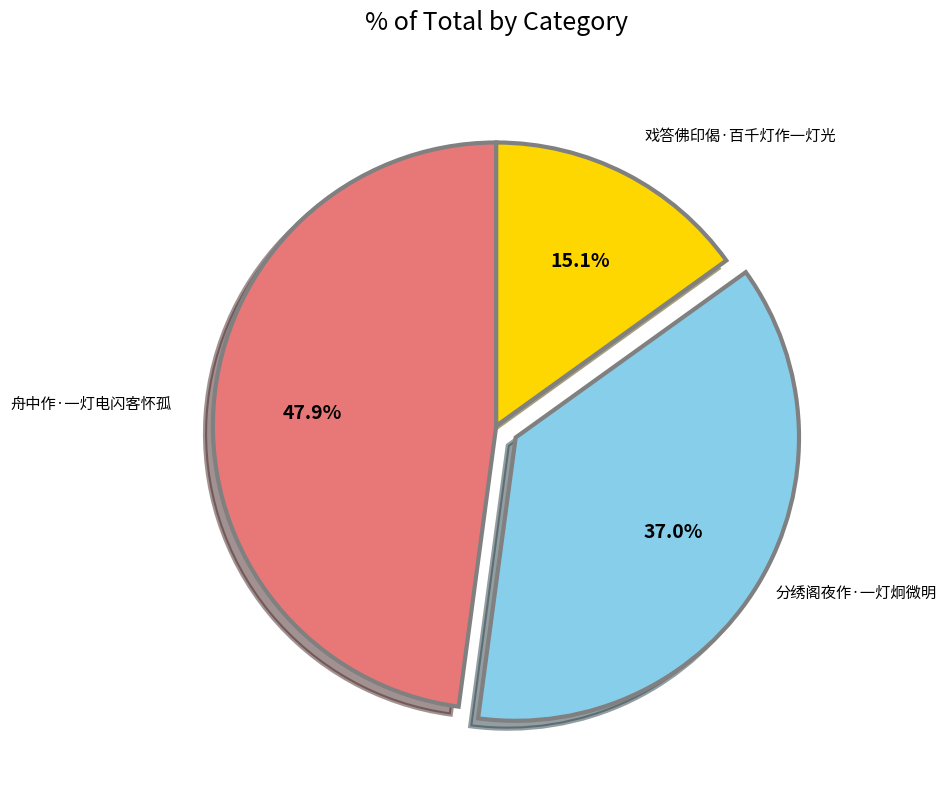

To the nearest percent, what is the average slice percentage?

33%